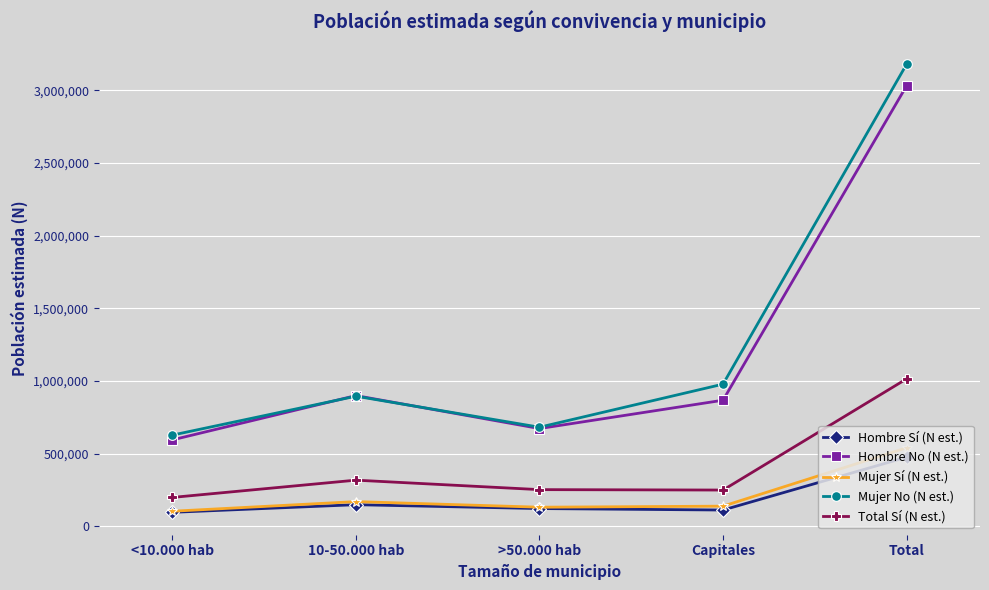

True or false: Mujer Sí (N est.) and Mujer No (N est.) intersect in this chart.

False